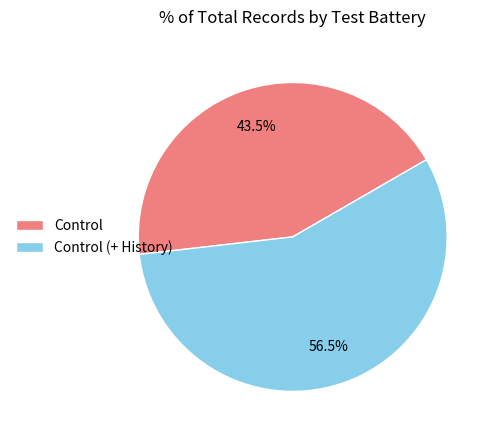

What is the smallest slice in the pie chart?

Control